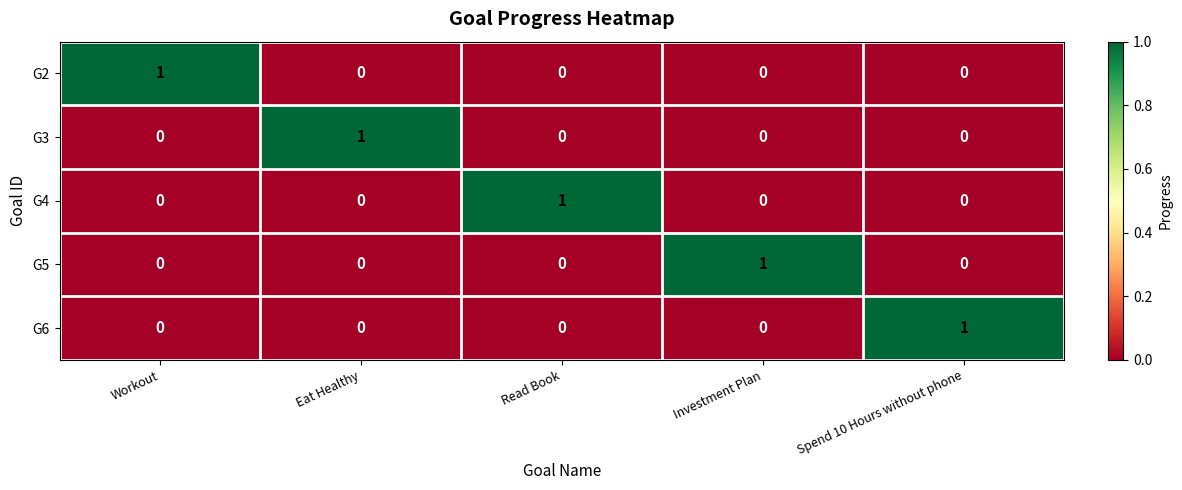

At how many categories does at least one series exceed 0?

5